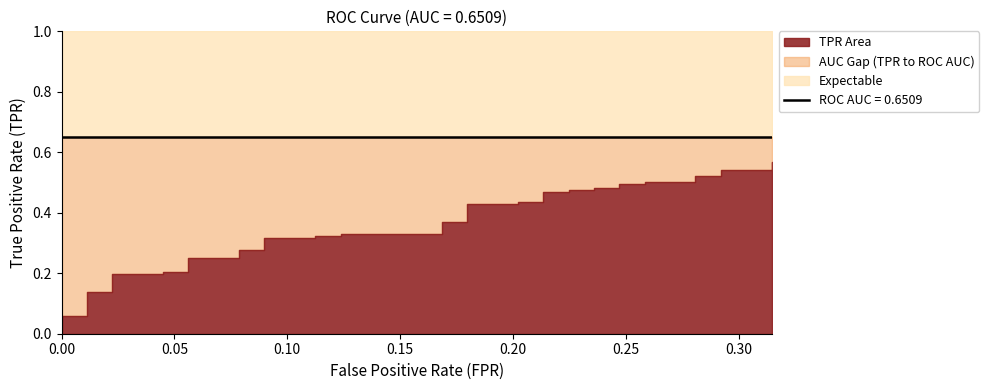

What is the total value across all series at 32?

0.8